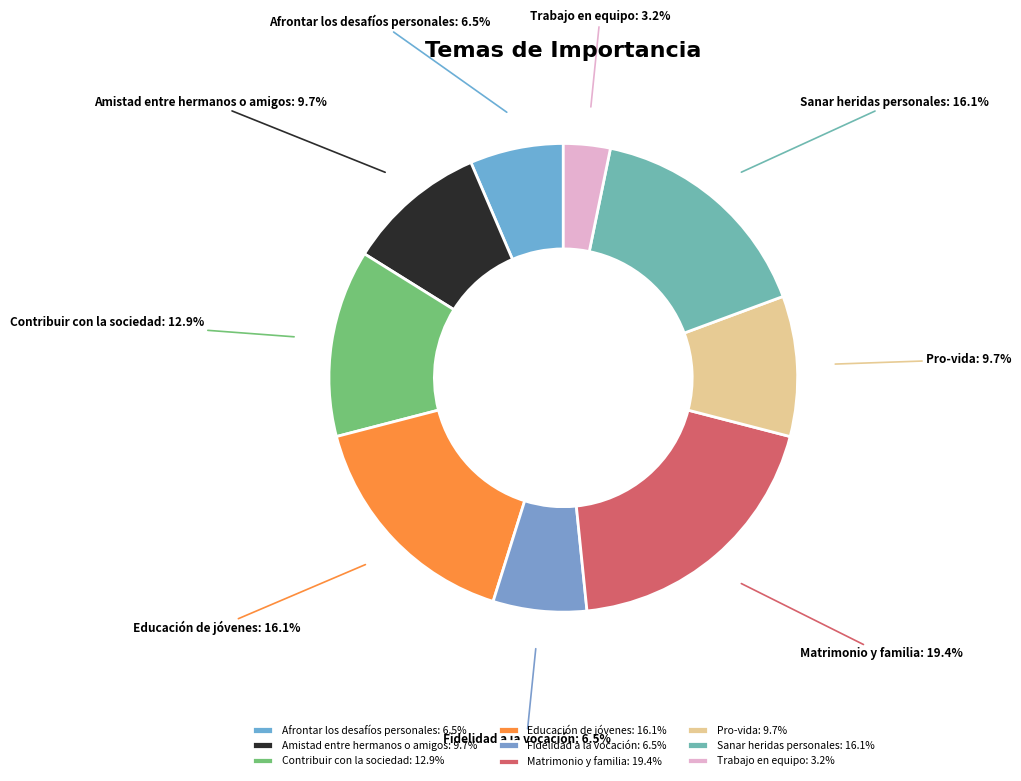

Is it true that Sanar heridas personales is 2% of the pie?

False